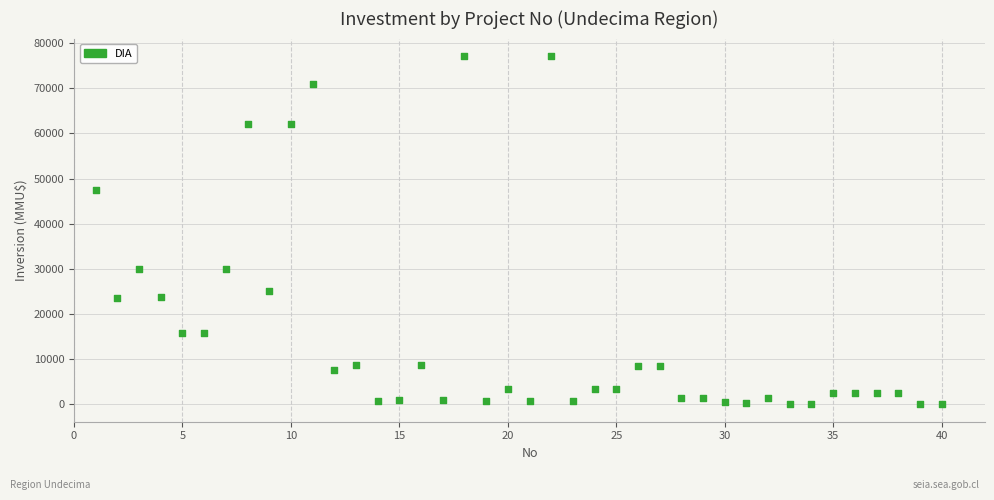

What is the range of Y values (max minus min)?

77133